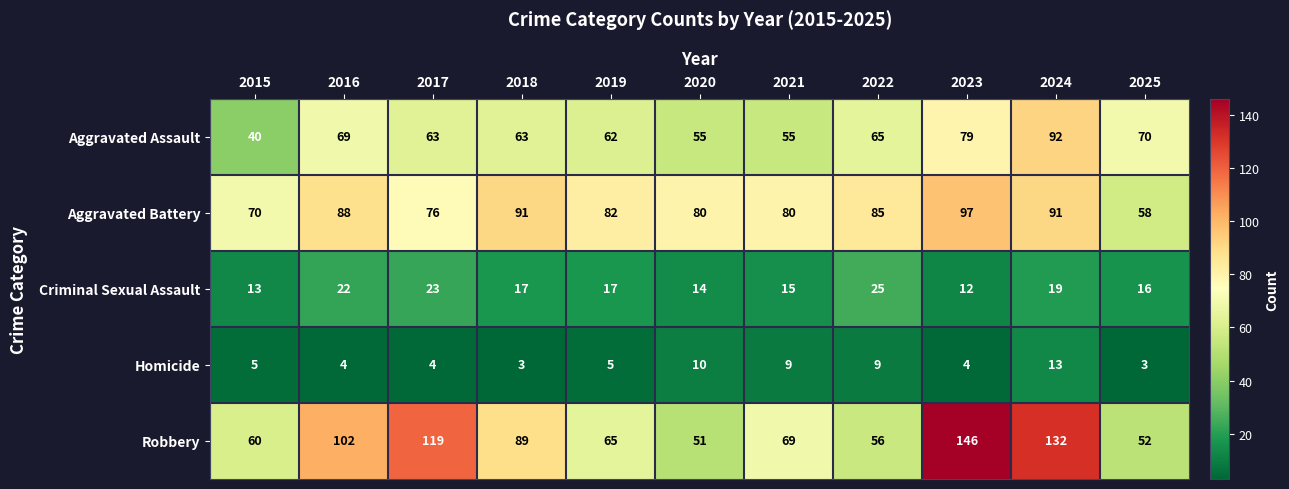

Which series changed the most between 2016 and 2018?

Robbery